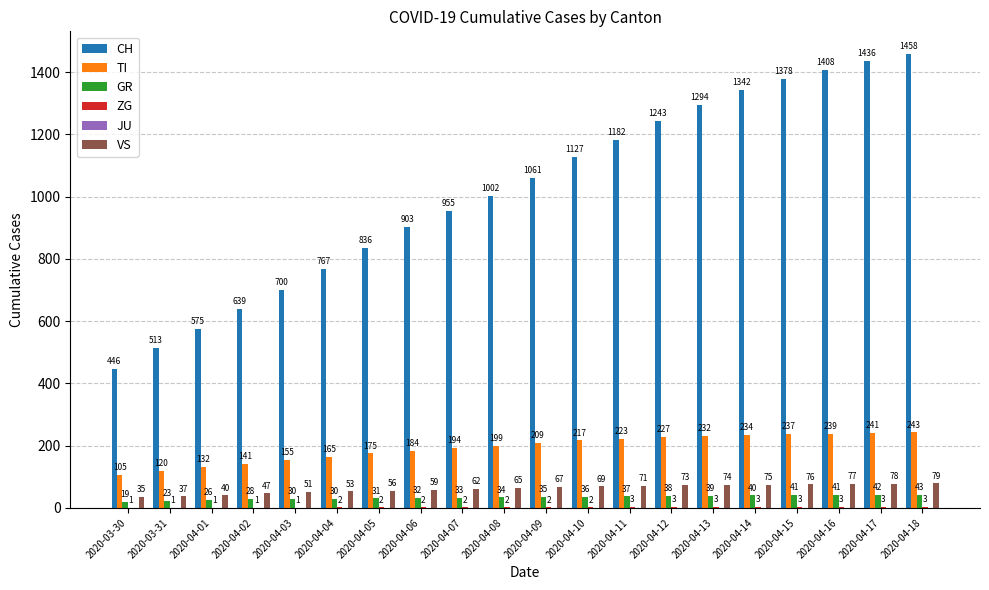

The value of TI at 2020-03-31 is 120. True or false?

True